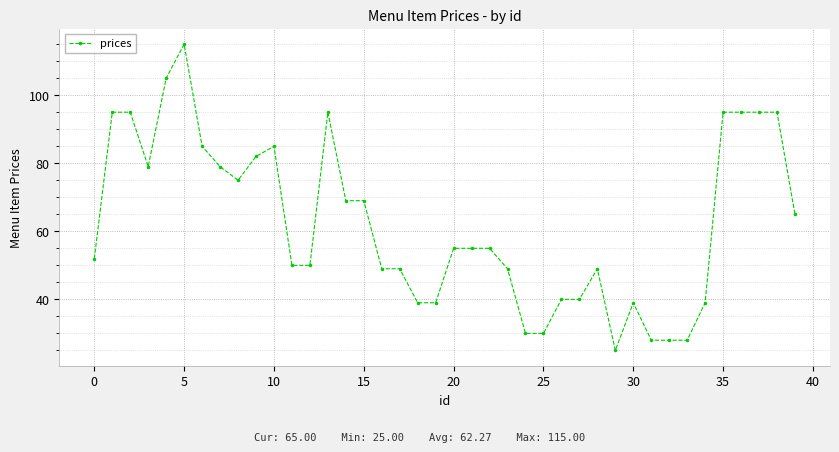

What is the sum of all values?

2491